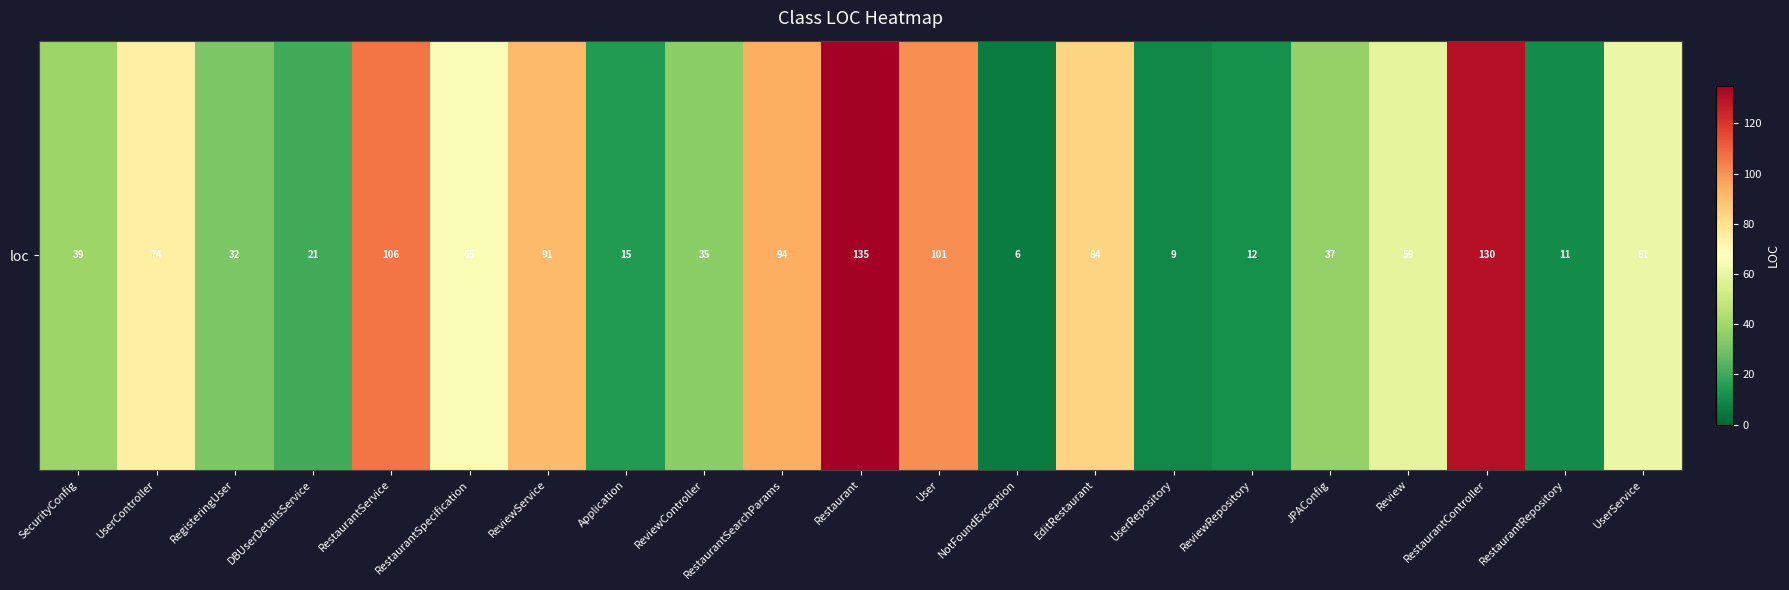

List the labels in order of value, largest first.

Restaurant, RestaurantController, RestaurantService, User, RestaurantSearchParams, ReviewService, EditRestaurant, UserController, RestaurantSpecification, UserService, Review, SecurityConfig, JPAConfig, ReviewController, RegisteringUser, DBUserDetailsService, Application, ReviewRepository, RestaurantRepository, UserRepository, NotFoundException